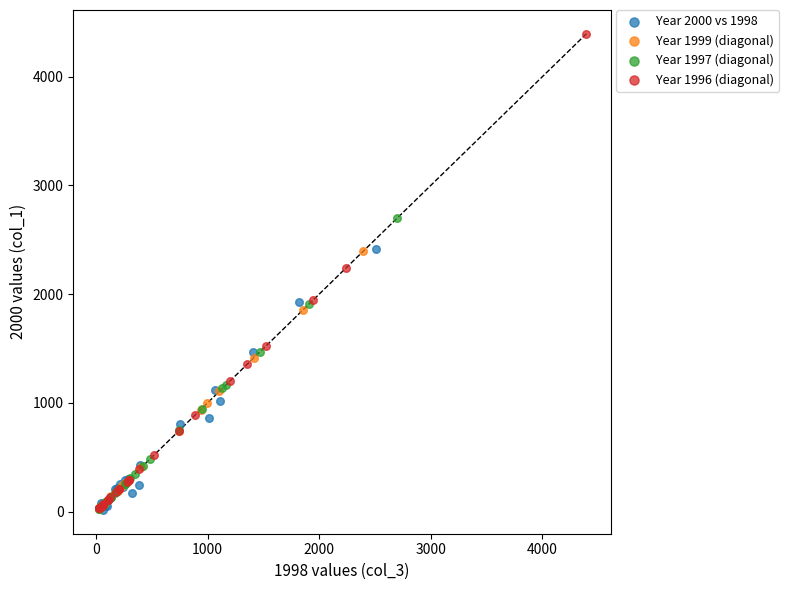

What are all the series names shown in the legend?

Year 2000 vs 1998, Year 1999 (diagonal), Year 1997 (diagonal), Year 1996 (diagonal)